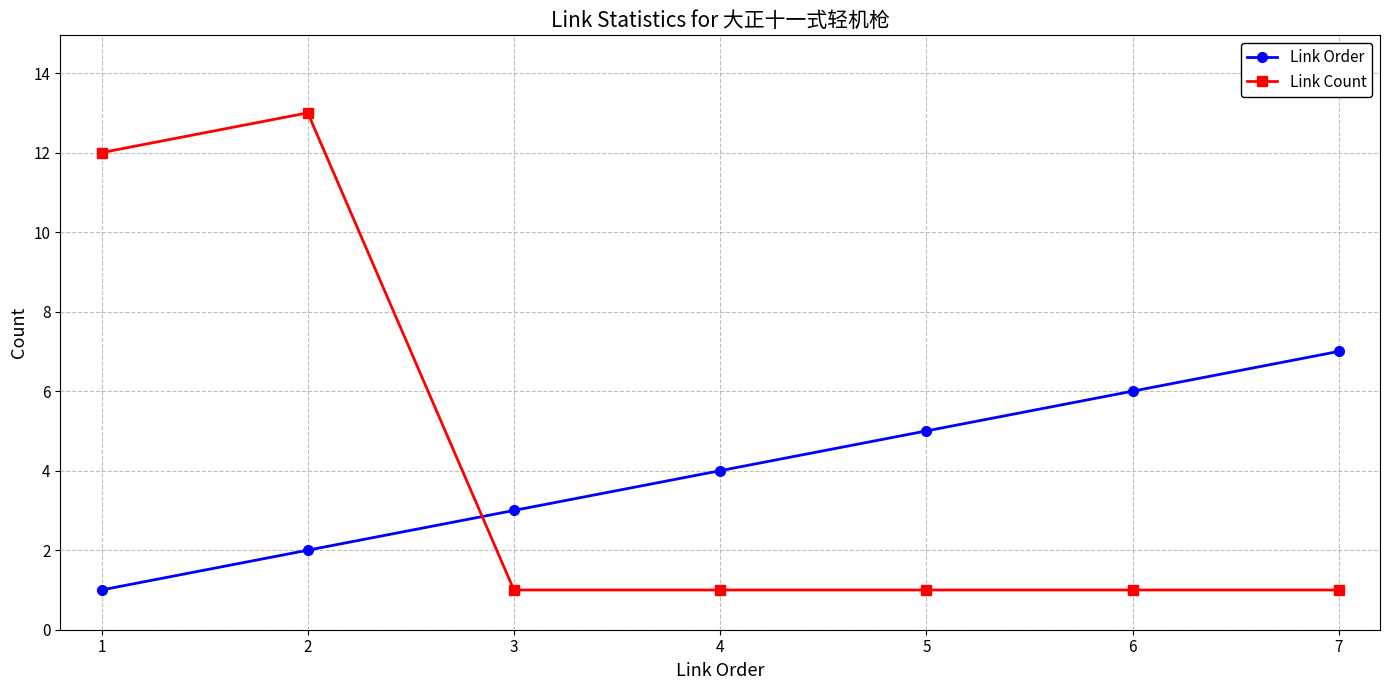

What is the value of the Link Order point at the 5th from the left?

5